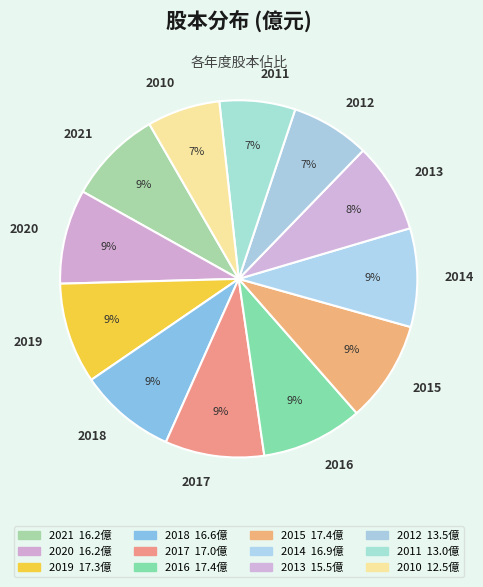

Which has a higher value, 2021 or 2010?

2021